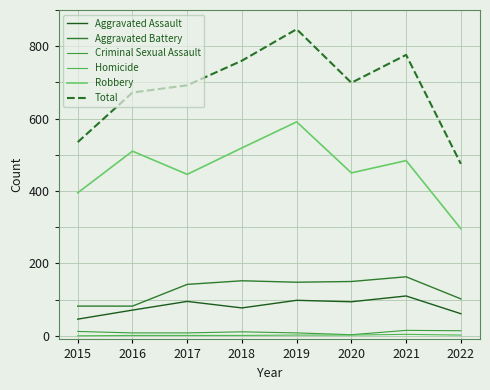

What is the total value across all series at 2017?

1384